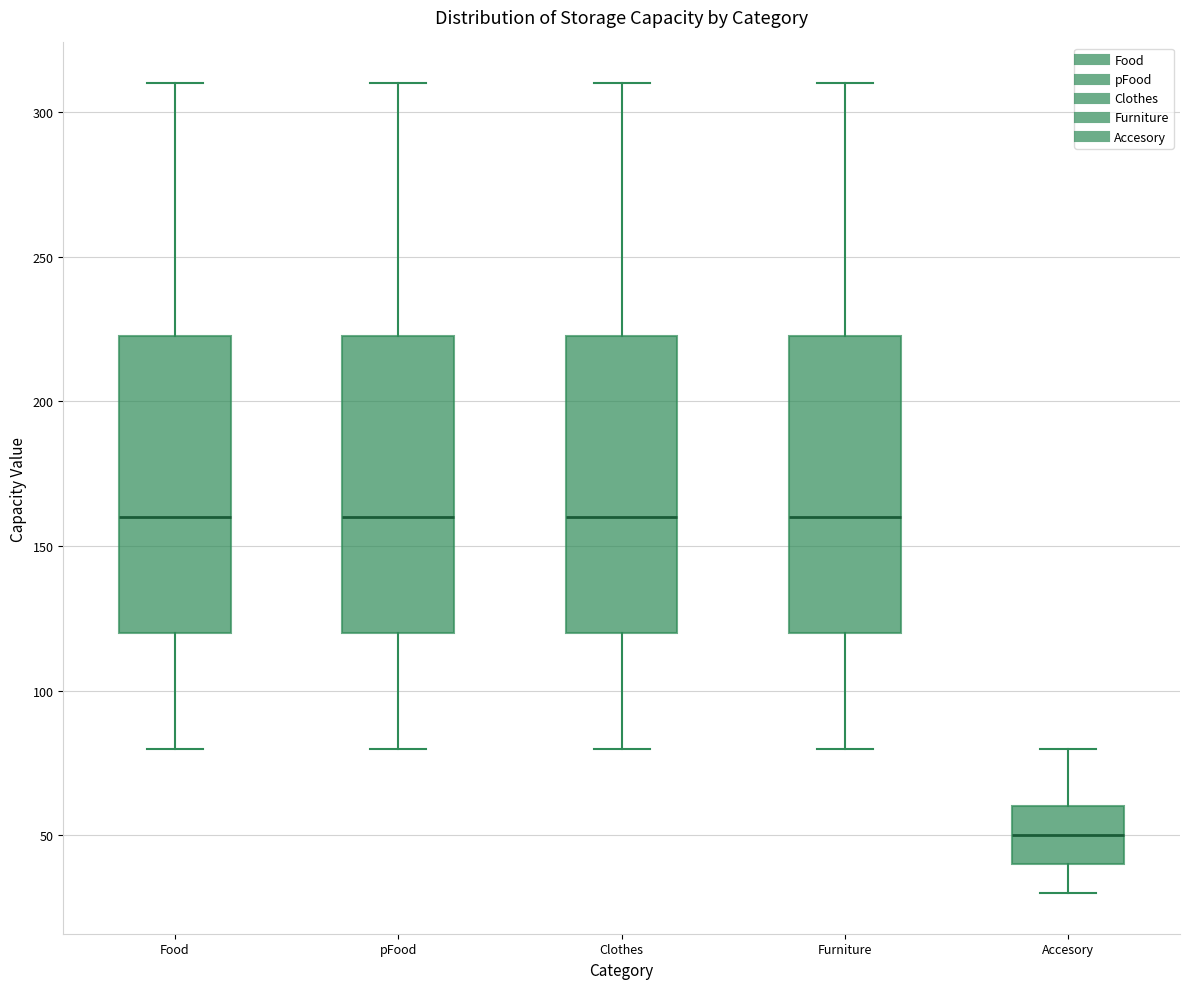

Where does the median line of the box for Food sit on the y-axis? The values are not printed on the chart, so give them approximately, as read against the axis.

160